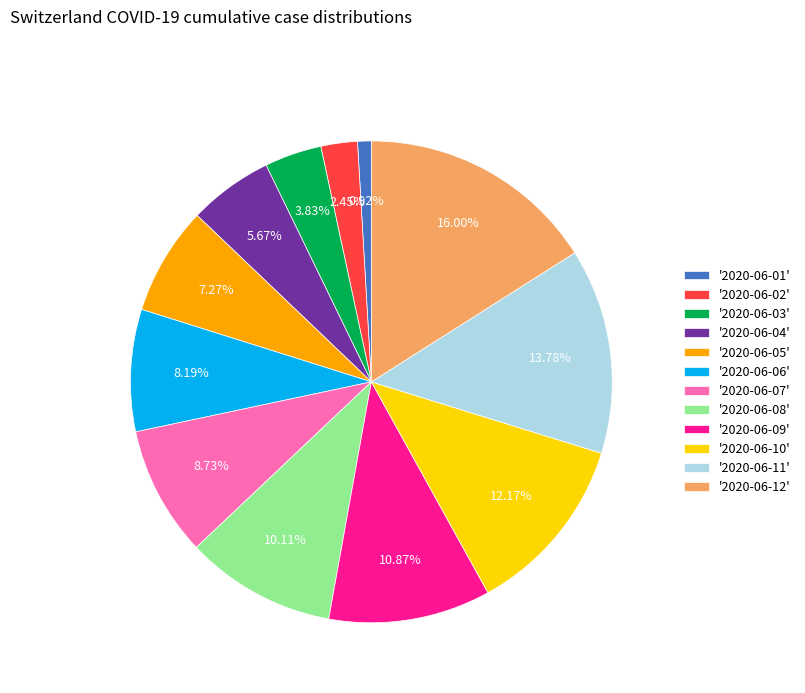

What is the largest slice in the pie chart?

'2020-06-12'